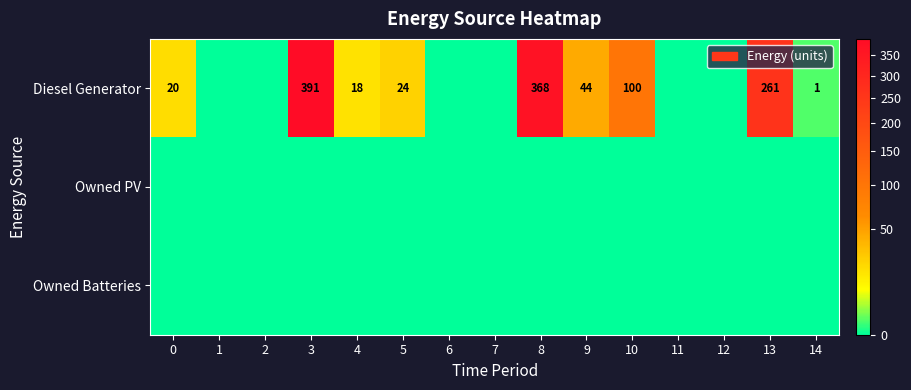

True or false: Diesel Generator has a value of 75 at 9.

False